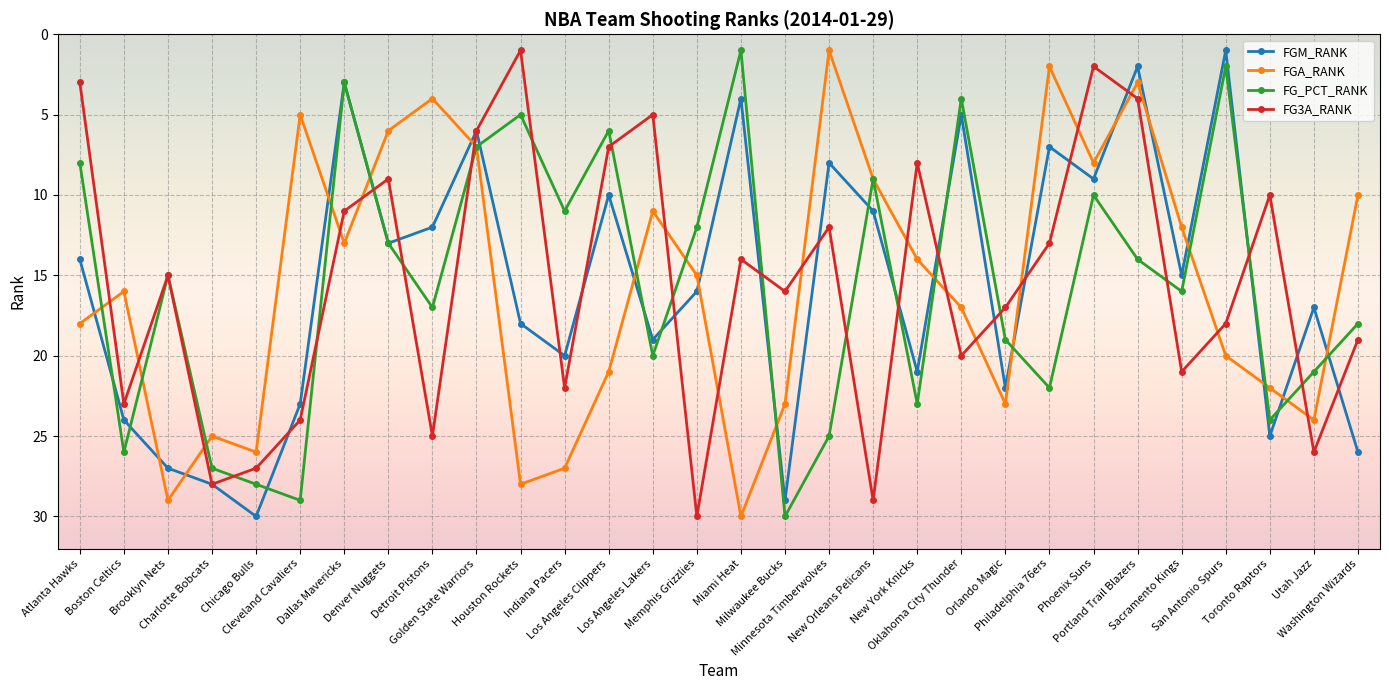

Reading left to right, extract all data points from this chart.

FGM_RANK: Atlanta Hawks=14	Boston Celtics=24	Brooklyn Nets=27	Charlotte Bobcats=28	Chicago Bulls=30	Cleveland Cavaliers=23	Dallas Mavericks=3	Denver Nuggets=13	Detroit Pistons=12	Golden State Warriors=6	Houston Rockets=18	Indiana Pacers=20	Los Angeles Clippers=10	Los Angeles Lakers=19	Memphis Grizzlies=16	Miami Heat=4	Milwaukee Bucks=29	Minnesota Timberwolves=8	New Orleans Pelicans=11	New York Knicks=21	Oklahoma City Thunder=5	Orlando Magic=22	Philadelphia 76ers=7	Phoenix Suns=9	Portland Trail Blazers=2	Sacramento Kings=15	San Antonio Spurs=1	Toronto Raptors=25	Utah Jazz=17	Washington Wizards=26
FGA_RANK: Atlanta Hawks=18	Boston Celtics=16	Brooklyn Nets=29	Charlotte Bobcats=25	Chicago Bulls=26	Cleveland Cavaliers=5	Dallas Mavericks=13	Denver Nuggets=6	Detroit Pistons=4	Golden State Warriors=7	Houston Rockets=28	Indiana Pacers=27	Los Angeles Clippers=21	Los Angeles Lakers=11	Memphis Grizzlies=15	Miami Heat=30	Milwaukee Bucks=23	Minnesota Timberwolves=1	New Orleans Pelicans=9	New York Knicks=14	Oklahoma City Thunder=17	Orlando Magic=23	Philadelphia 76ers=2	Phoenix Suns=8	Portland Trail Blazers=3	Sacramento Kings=12	San Antonio Spurs=20	Toronto Raptors=22	Utah Jazz=24	Washington Wizards=10
FG_PCT_RANK: Atlanta Hawks=8	Boston Celtics=26	Brooklyn Nets=15	Charlotte Bobcats=27	Chicago Bulls=28	Cleveland Cavaliers=29	Dallas Mavericks=3	Denver Nuggets=13	Detroit Pistons=17	Golden State Warriors=7	Houston Rockets=5	Indiana Pacers=11	Los Angeles Clippers=6	Los Angeles Lakers=20	Memphis Grizzlies=12	Miami Heat=1	Milwaukee Bucks=30	Minnesota Timberwolves=25	New Orleans Pelicans=9	New York Knicks=23	Oklahoma City Thunder=4	Orlando Magic=19	Philadelphia 76ers=22	Phoenix Suns=10	Portland Trail Blazers=14	Sacramento Kings=16	San Antonio Spurs=2	Toronto Raptors=24	Utah Jazz=21	Washington Wizards=18
FG3A_RANK: Atlanta Hawks=3	Boston Celtics=23	Brooklyn Nets=15	Charlotte Bobcats=28	Chicago Bulls=27	Cleveland Cavaliers=24	Dallas Mavericks=11	Denver Nuggets=9	Detroit Pistons=25	Golden State Warriors=6	Houston Rockets=1	Indiana Pacers=22	Los Angeles Clippers=7	Los Angeles Lakers=5	Memphis Grizzlies=30	Miami Heat=14	Milwaukee Bucks=16	Minnesota Timberwolves=12	New Orleans Pelicans=29	New York Knicks=8	Oklahoma City Thunder=20	Orlando Magic=17	Philadelphia 76ers=13	Phoenix Suns=2	Portland Trail Blazers=4	Sacramento Kings=21	San Antonio Spurs=18	Toronto Raptors=10	Utah Jazz=26	Washington Wizards=19